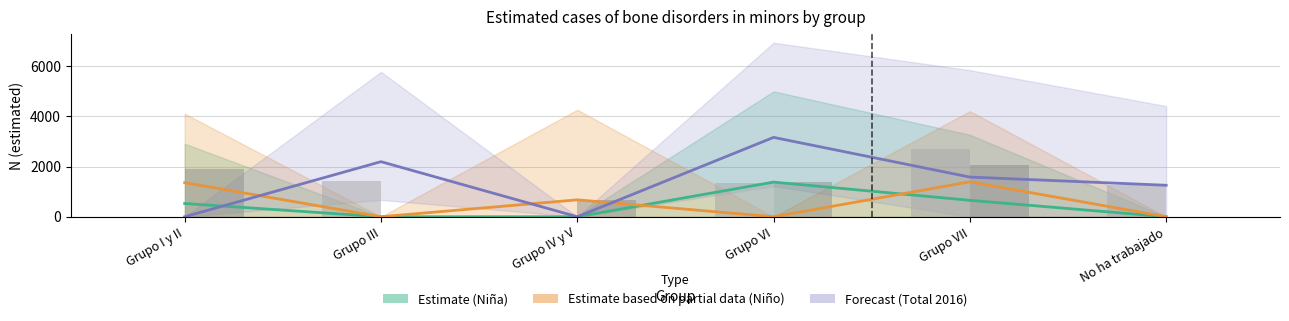

Where is Total 2012 nearest to the value 1350?

Grupo VI